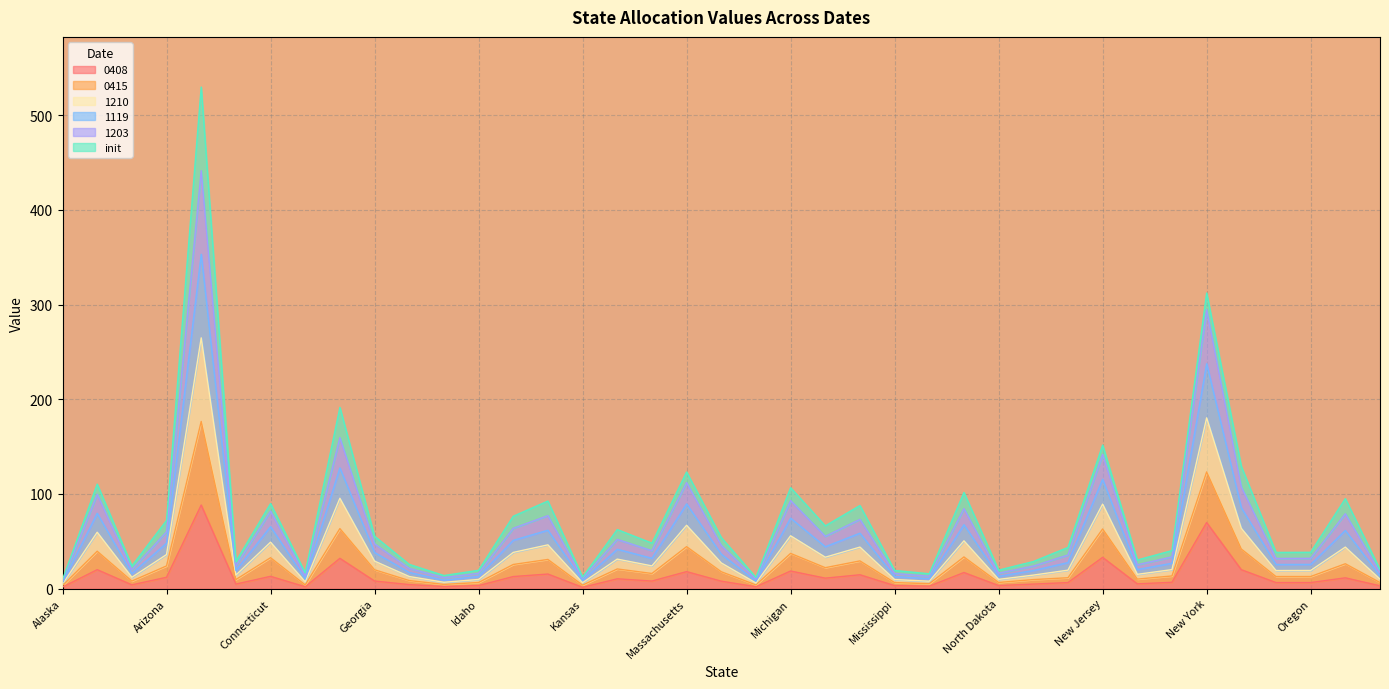

What are all the series names shown in the legend?

0408, 0415, 1210, 1119, 1203, init